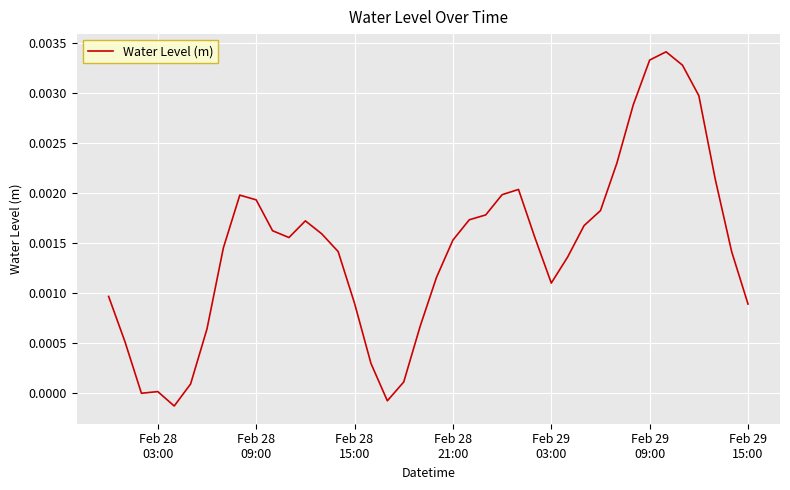

Does the chart display data point markers on the line(s)?

No